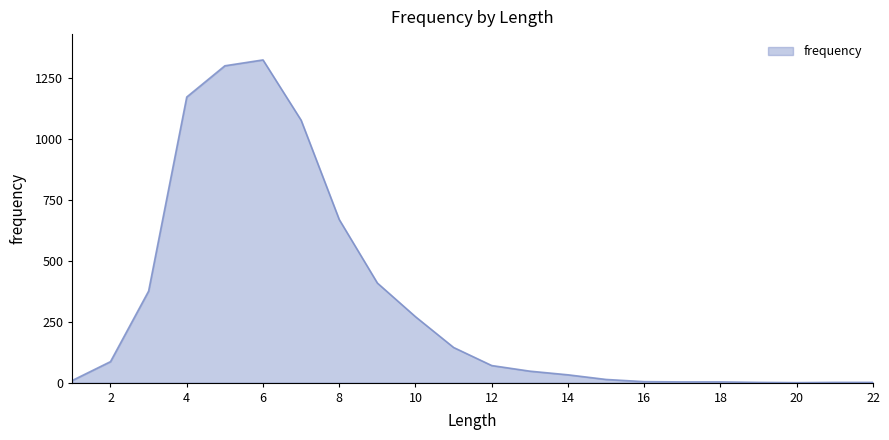

What is the difference between the maximum and minimum values?

1322